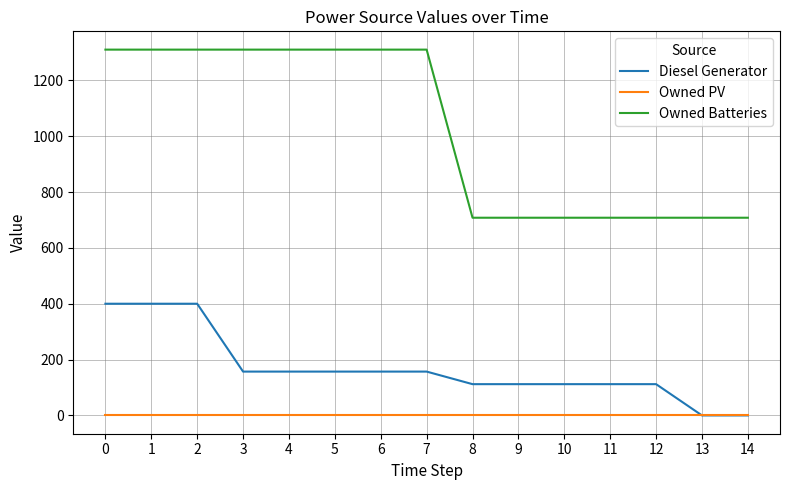

At 0, list the series in order from largest to smallest.

Owned Batteries, Diesel Generator, Owned PV